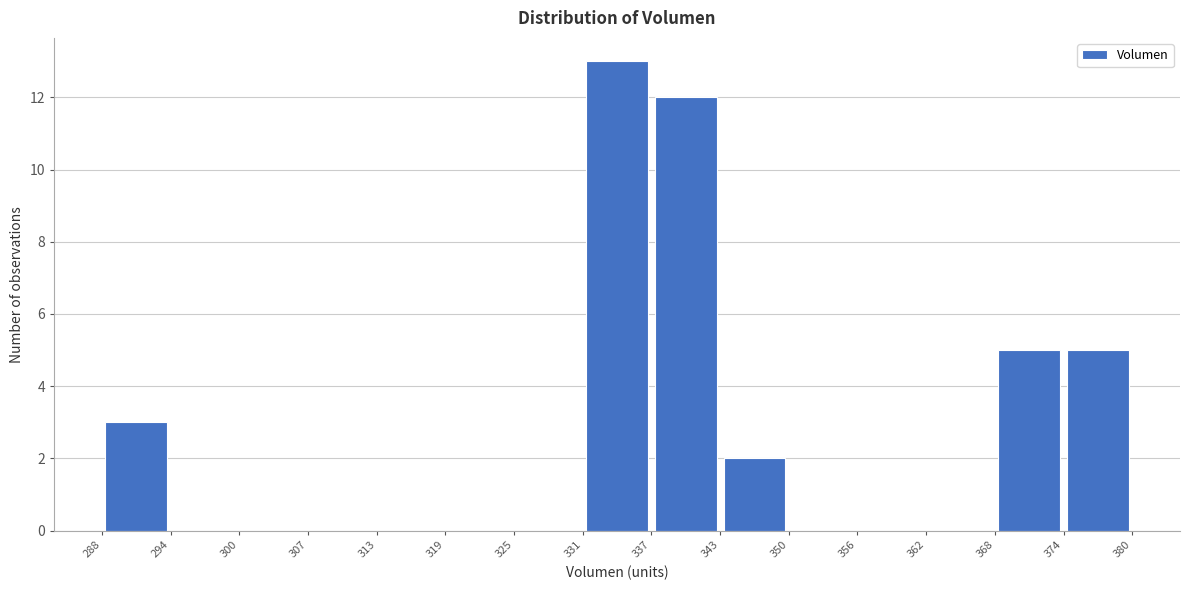

How tall is the bar that spans 337 to 343 on the x-axis? The values are not printed on the chart, so give them approximately, as read against the axis.

12